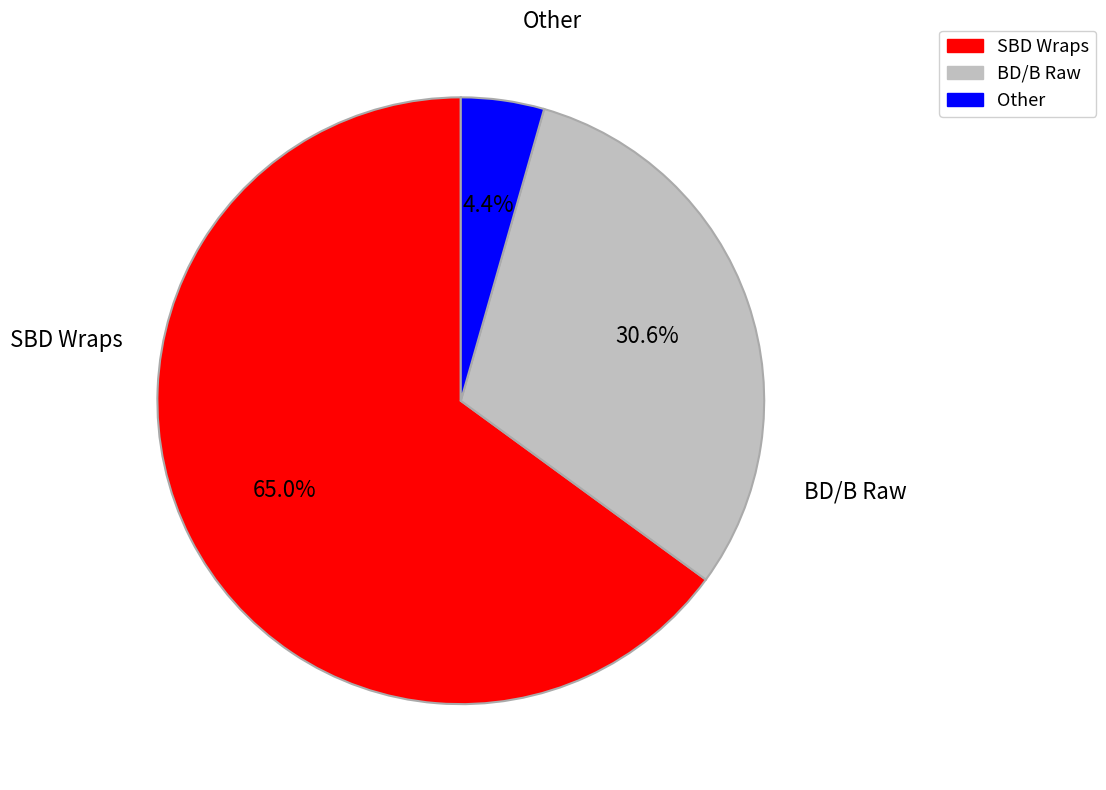

What is the ratio of the value at BD/B Raw to the value at SBD Wraps?

0.5